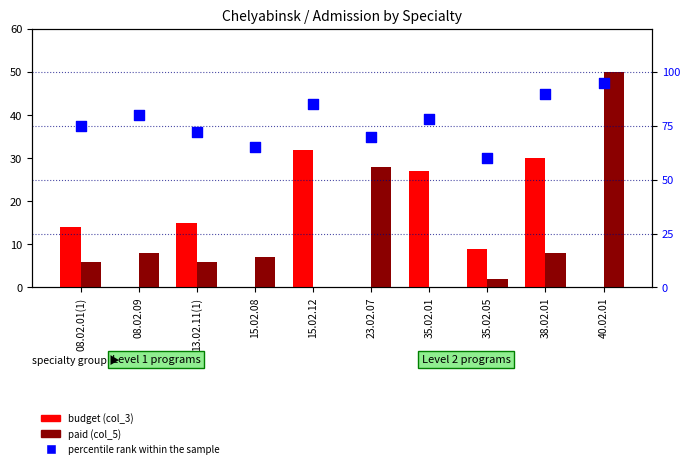

What are all the series names shown in the legend?

budget (col_3), paid (col_5), percentile rank within the sample